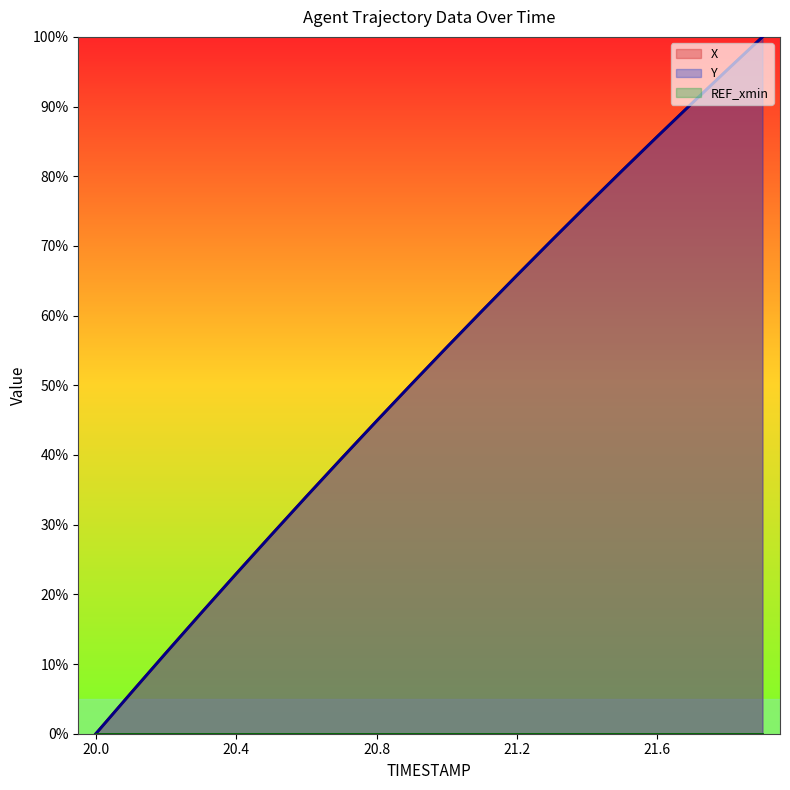

The value of X at 21.4 is 128.1. True or false?

False